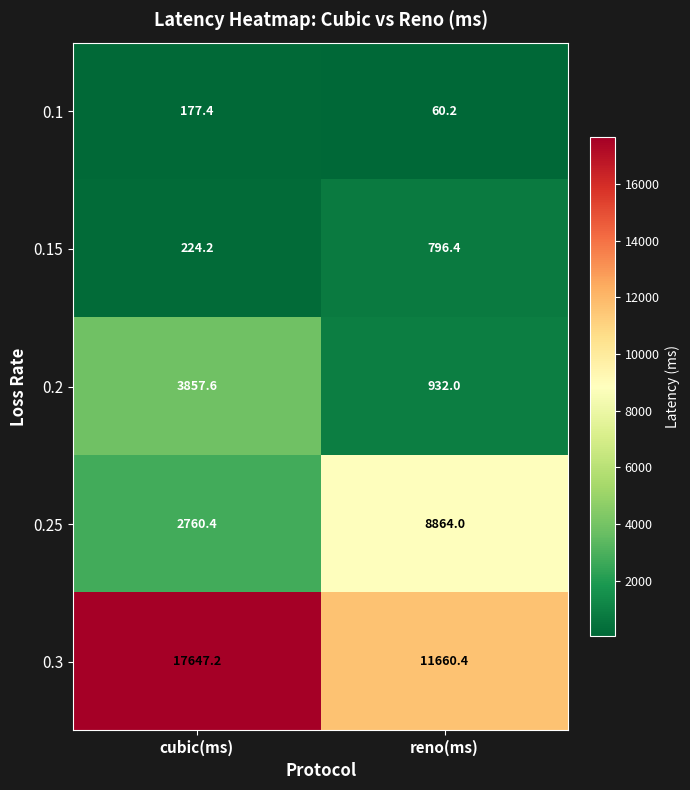

List the series in order of their peak value, highest first.

0.3, 0.25, 0.2, 0.15, 0.1